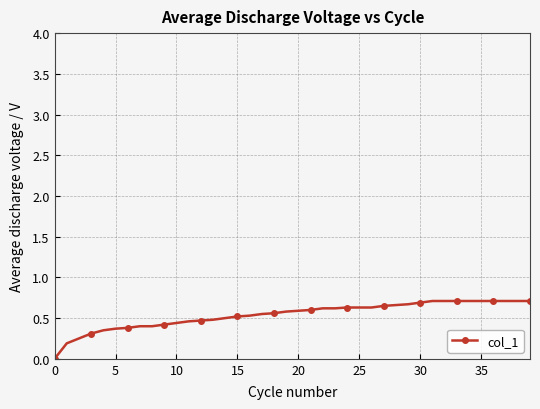

What is the sum of all values?

21.5